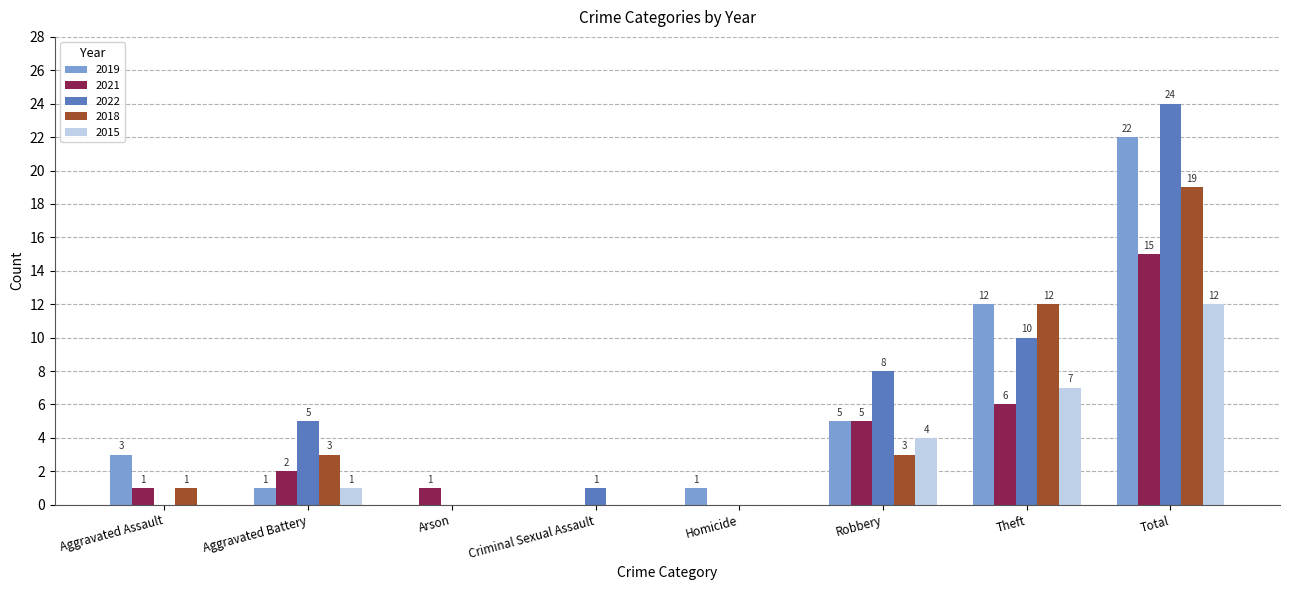

At which label is 2022 closest to 12?

Theft